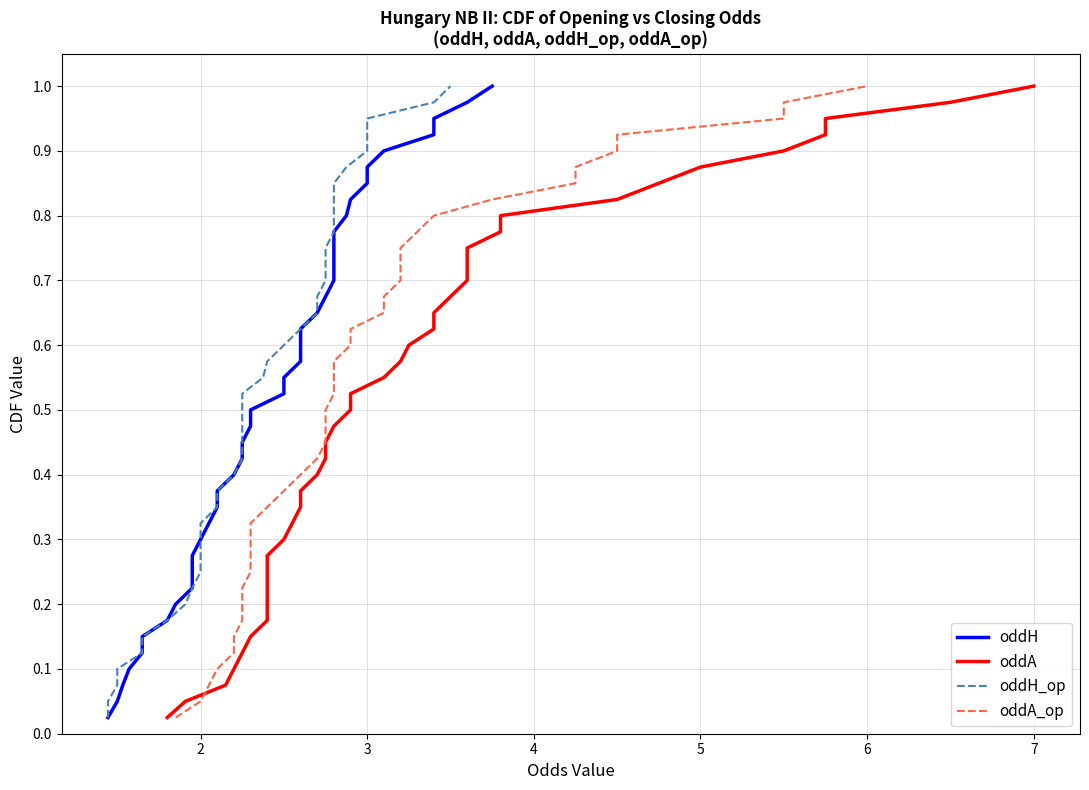

At how many categories does at least one series exceed 0?

40